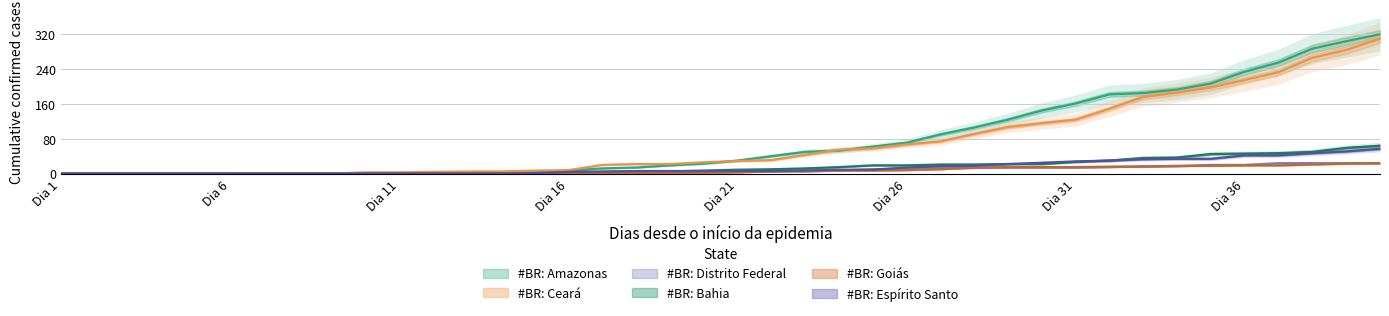

What is the maximum value for #BR: Ceará?

310